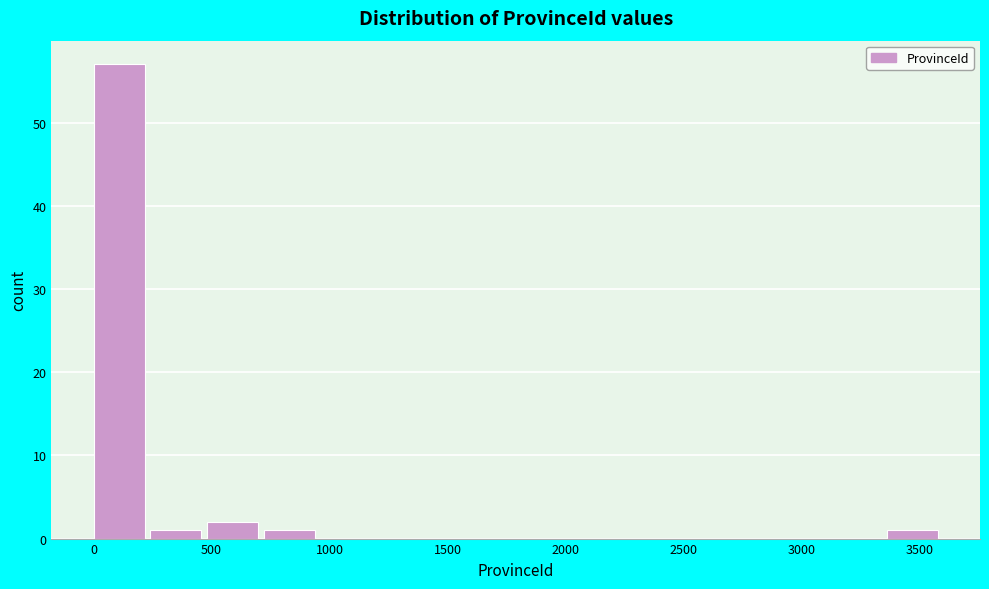

Over which range of the x-axis is the bar tallest?

0 to 250